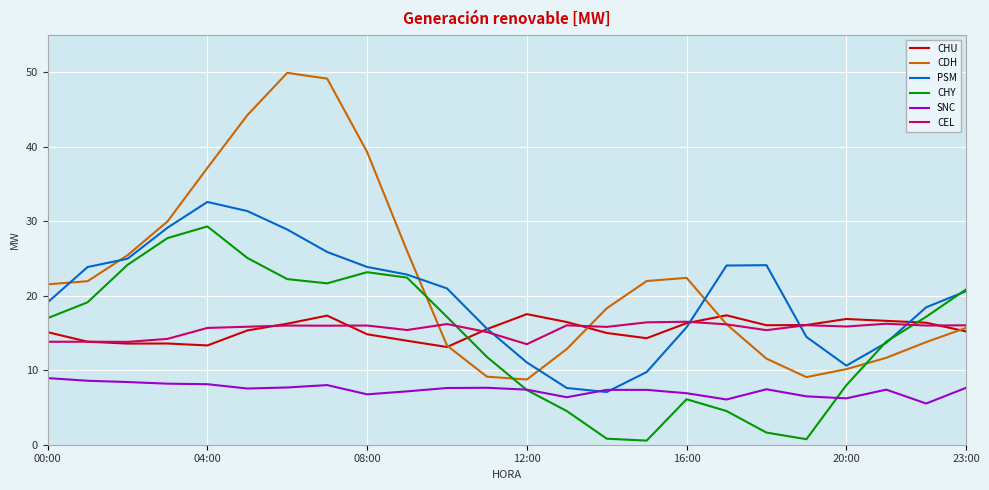

How many intersections are there between PSM and CEL?

4